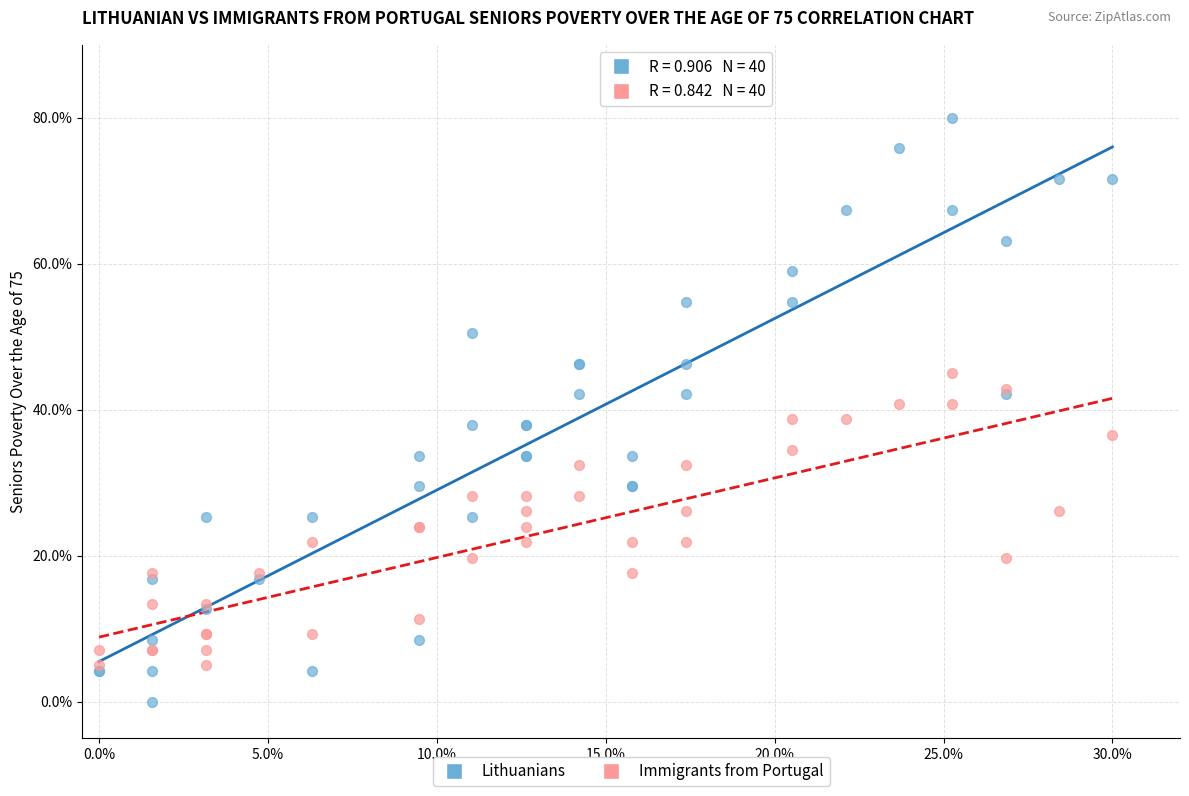

Which series reaches the maximum Y coordinate?

Lithuanians